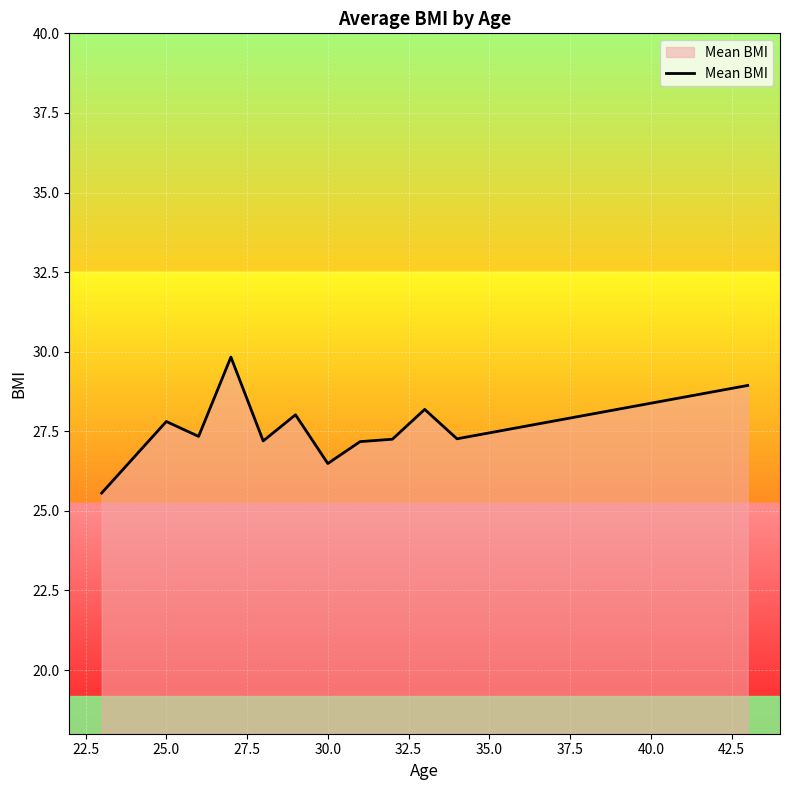

What is the minimum value shown in the chart?

25.6